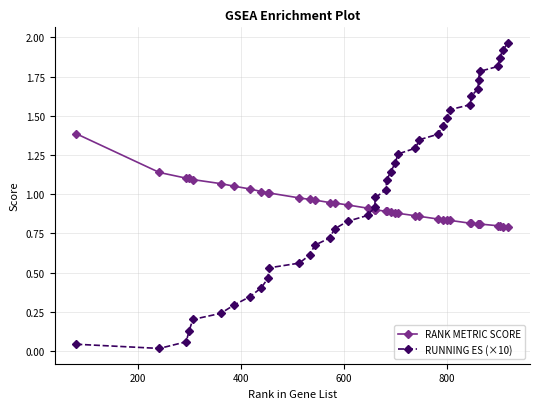

What is the sum of all RANK METRIC SCORE values?

37.2